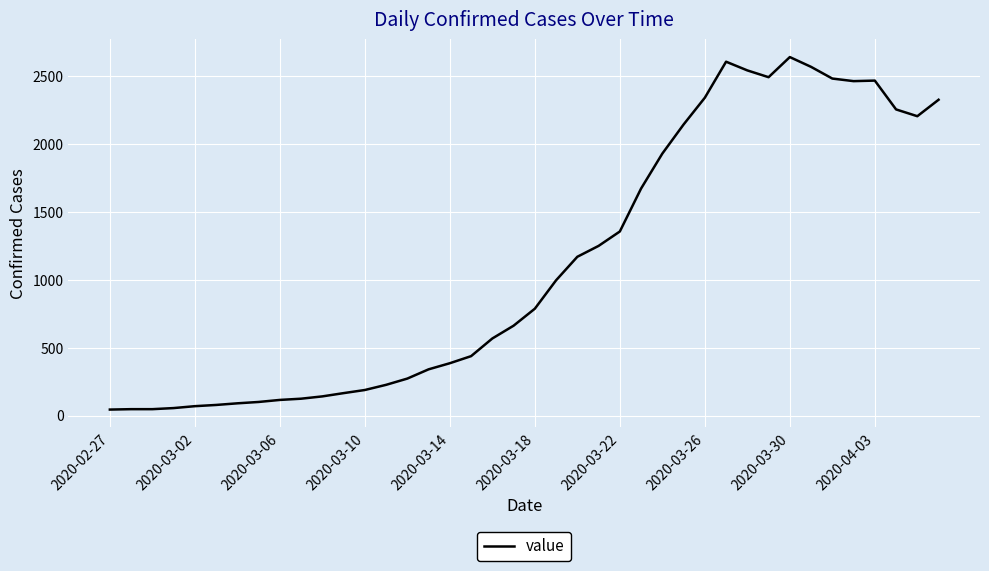

What is the greatest value displayed?

2637